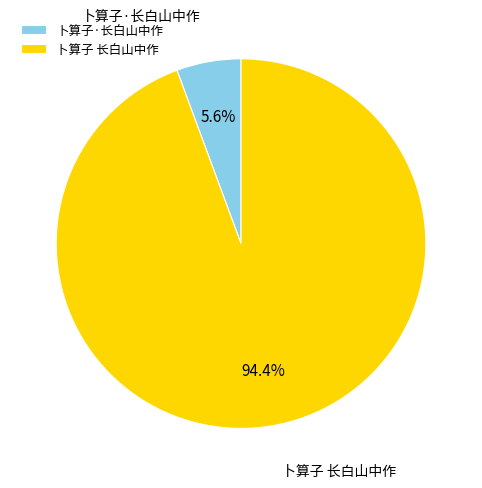

Which slice is the largest?

卜算子 长白山中作